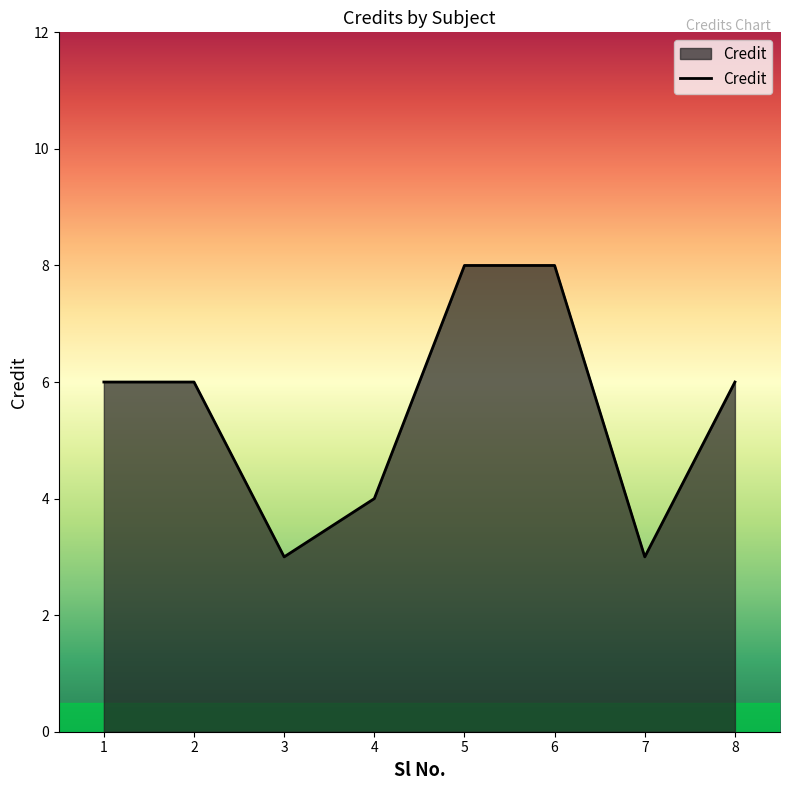

Reading right to left, list all the values displayed in this chart.

6	3	8	8	4	3	6	6